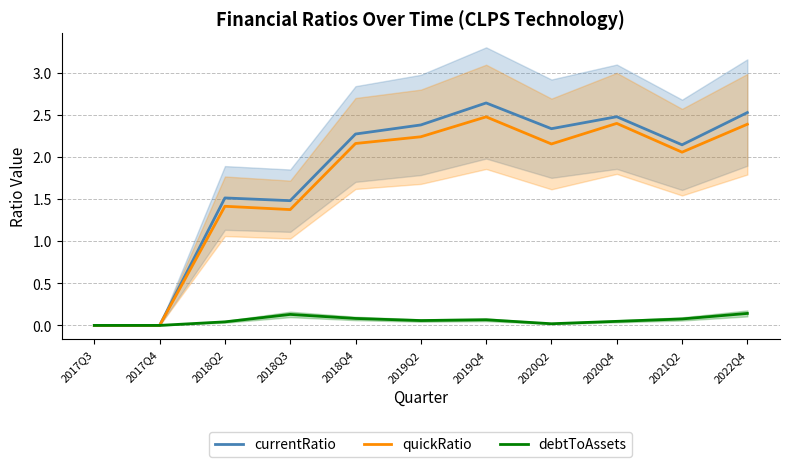

True or false: debtToAssets and currentRatio cross at least once.

False